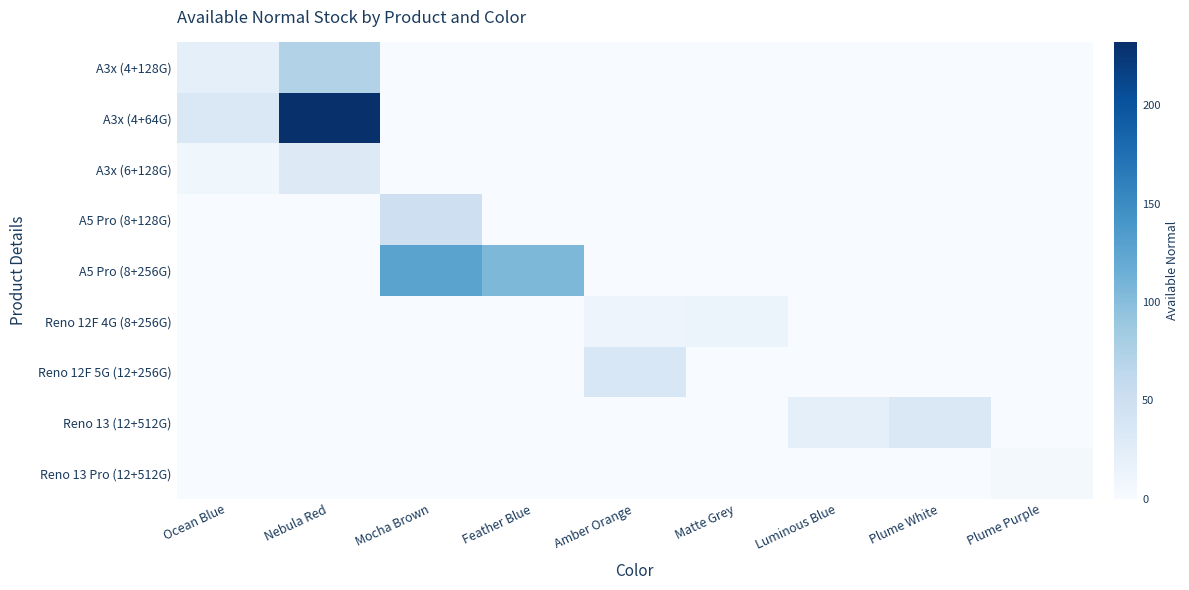

What is the total value across all series at Plume White?

34